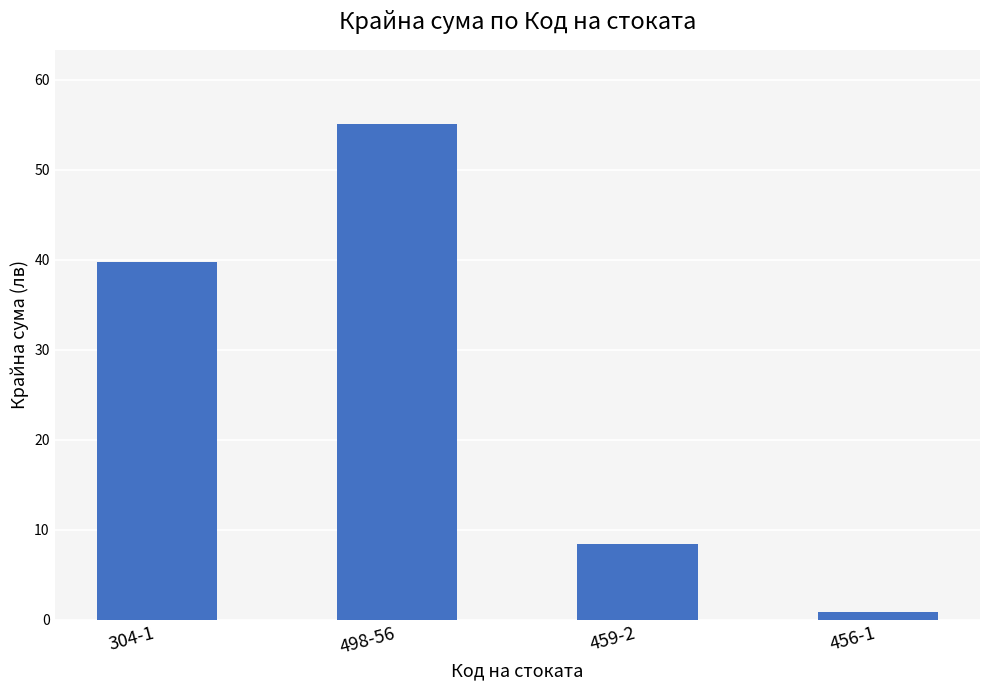

What position from the left is 459-2?

3